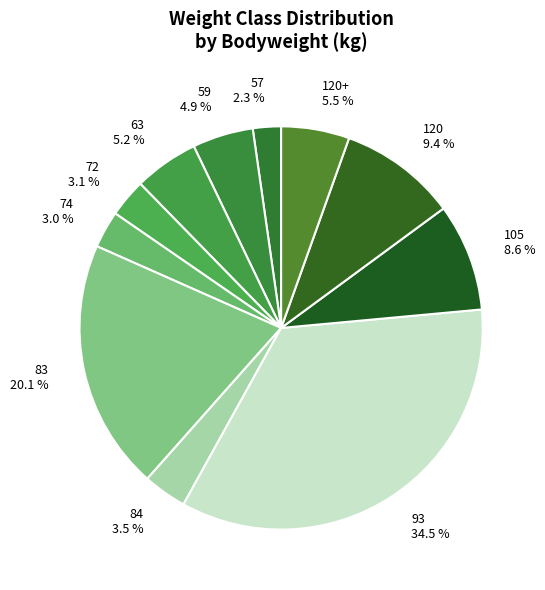

To the nearest percent, what is the difference between the largest and smallest slice percentages?

32%